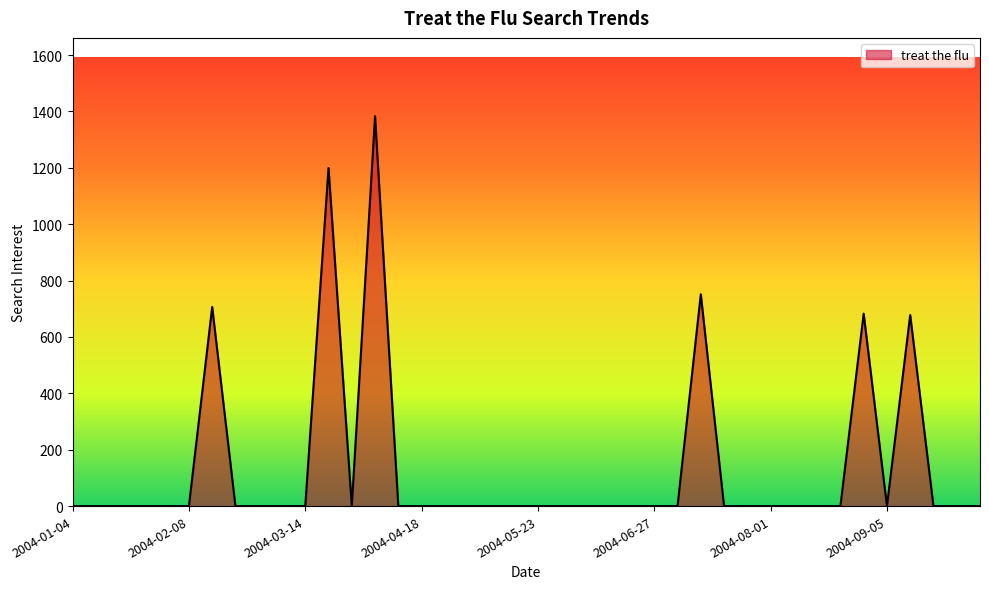

What is the difference between the maximum and minimum values?

1383.2